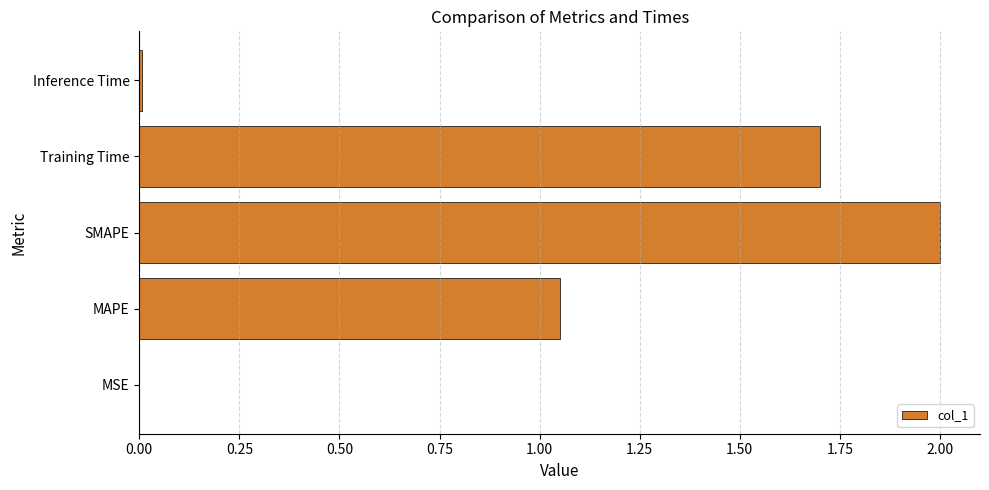

Where is the data nearest to the value 1?

MAPE